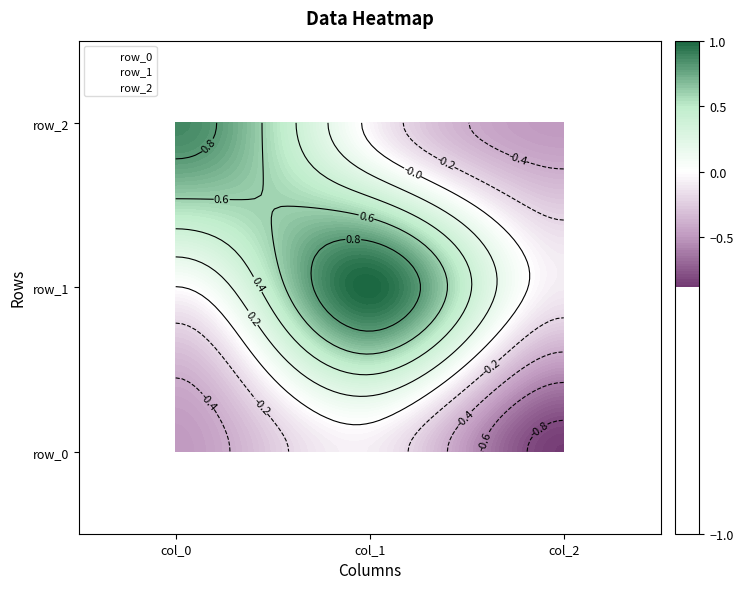

How many series are shown in this chart?

3